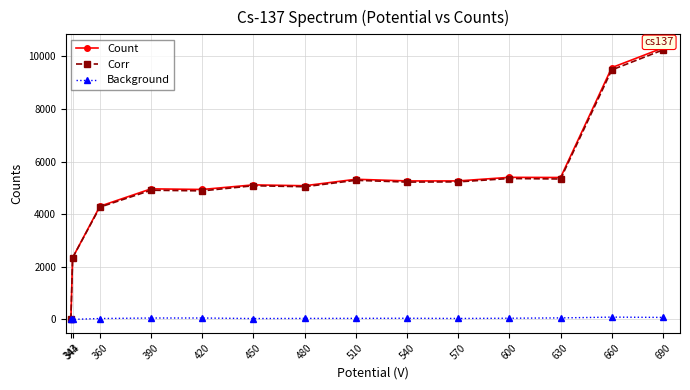

What is the greatest value displayed?

10320